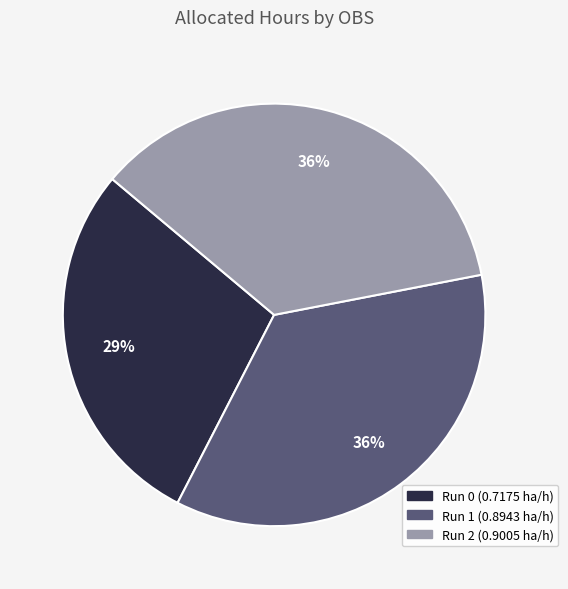

Does any single category account for the majority?

No